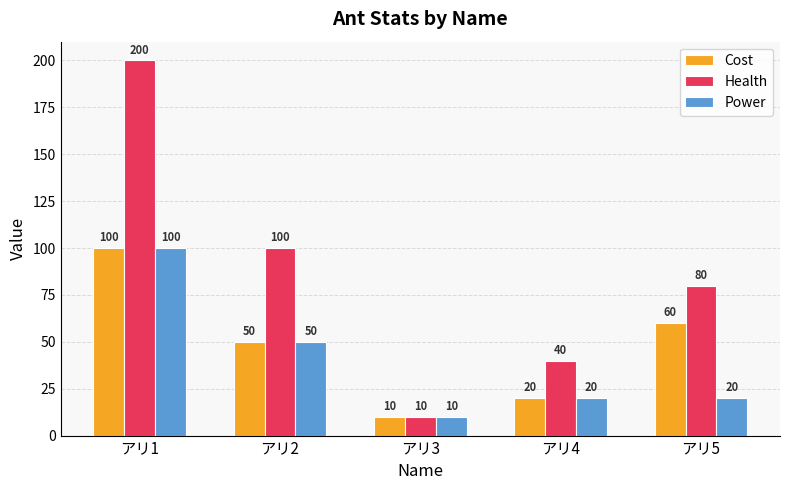

At which label is Power closest to 55?

アリ2